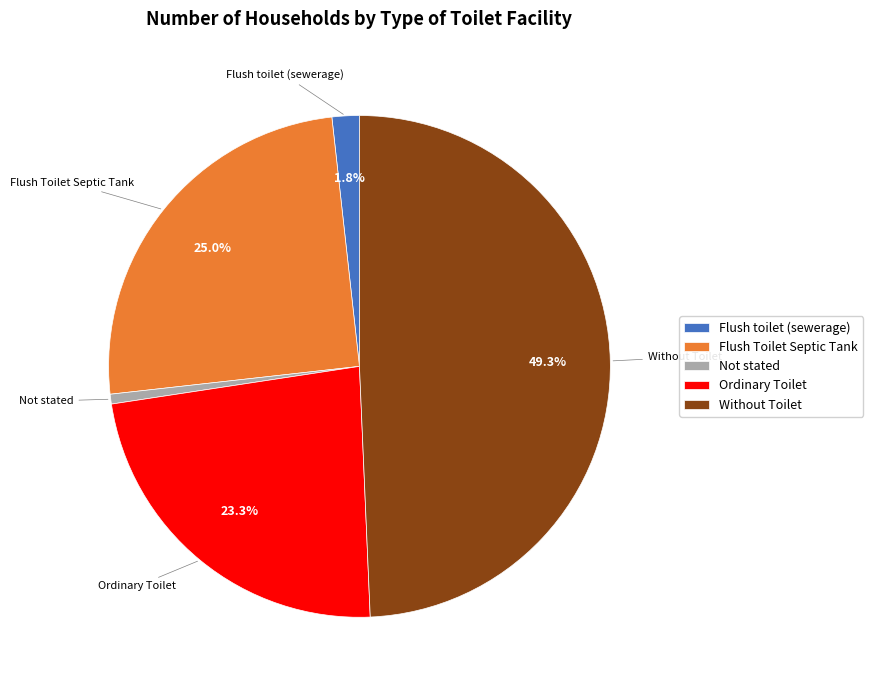

To the nearest percent, what is the difference between the Ordinary Toilet and Flush toilet (sewerage) slice percentages?

22%